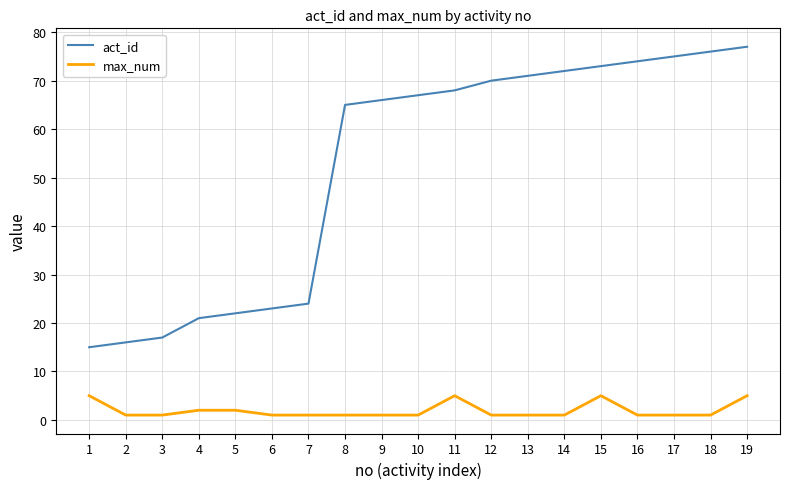

List the series in order of their overall mean, lowest first.

max_num, act_id